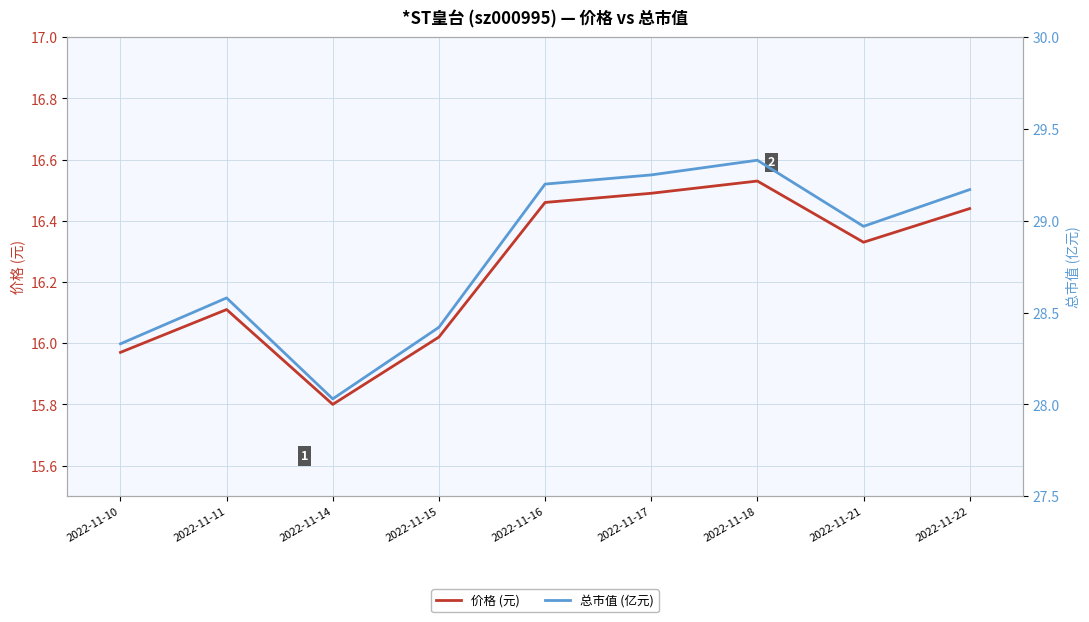

Reading right to left, extract all data points from this chart.

价格 (元): 2022-11-22=16.4	2022-11-21=16.3	2022-11-18=16.5	2022-11-17=16.5	2022-11-16=16.5	2022-11-15=16.0	2022-11-14=15.8	2022-11-11=16.1	2022-11-10=16.0
总市值 (亿元): 2022-11-22=29.2	2022-11-21=29.0	2022-11-18=29.3	2022-11-17=29.2	2022-11-16=29.2	2022-11-15=28.4	2022-11-14=28.0	2022-11-11=28.6	2022-11-10=28.3